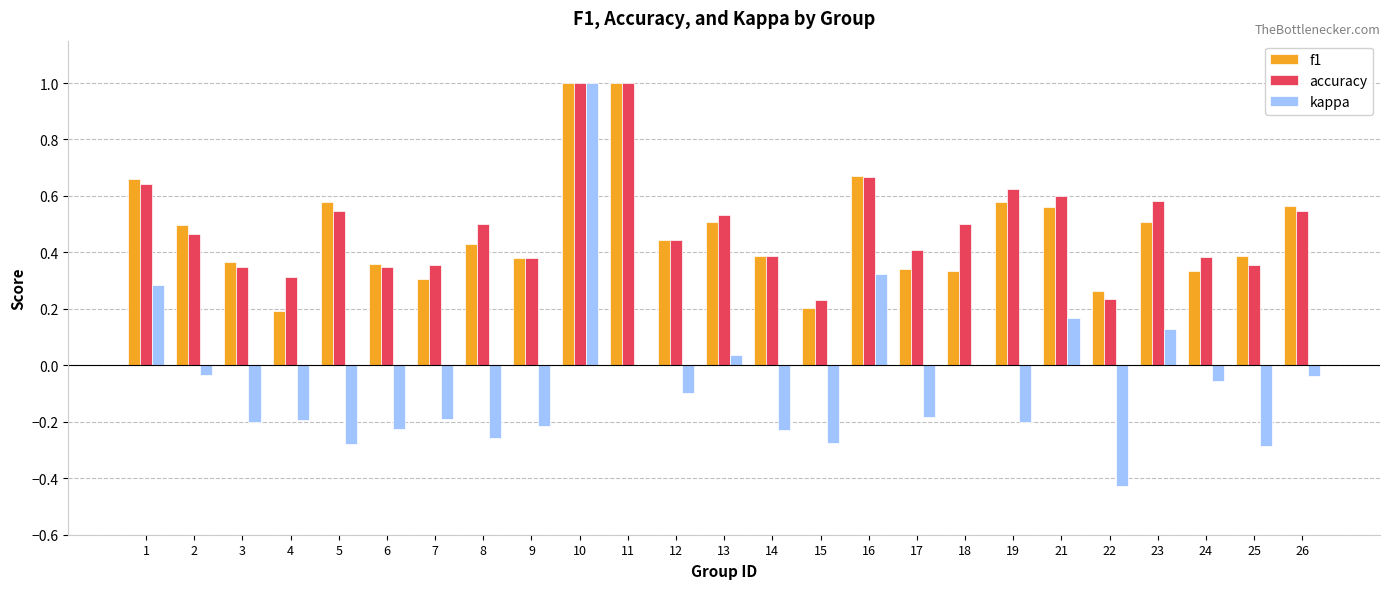

True or false: kappa has a value of -0.2 at 14.

True